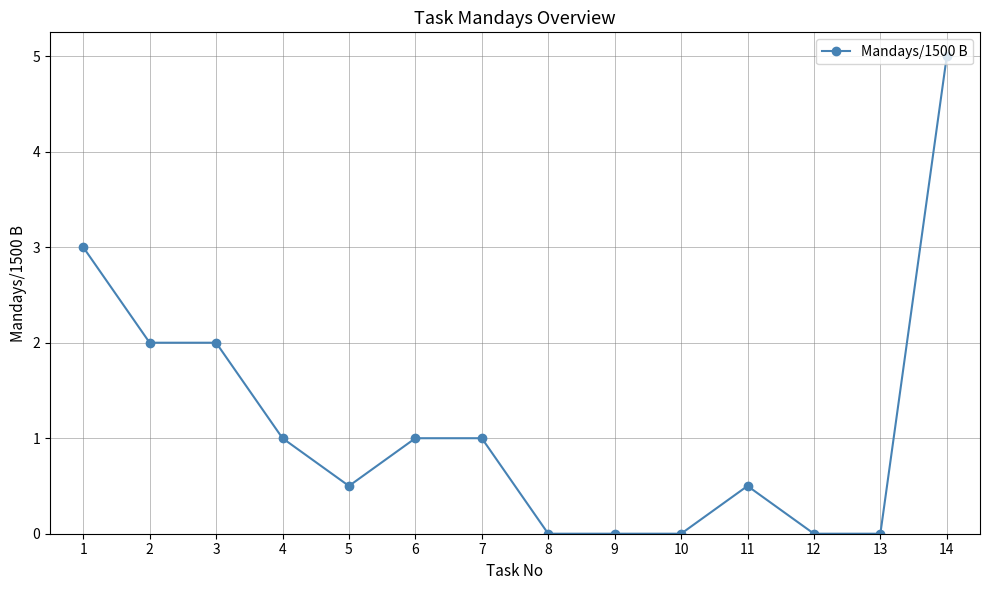

Reading left to right, transcribe all the data shown in this chart.

3.0	2.0	2.0	1.0	0.5	1.0	1.0	0.0	0.0	0.0	0.5	0.0	0.0	5.0